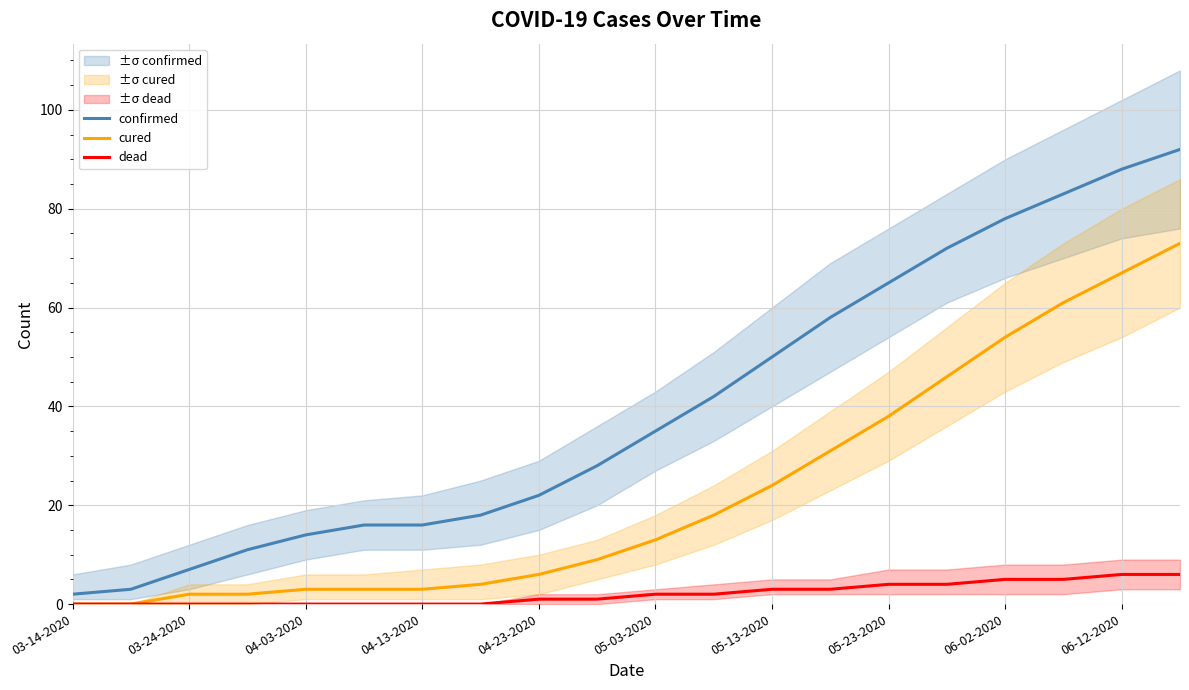

Rank the series by their average value, from highest to lowest.

confirmed, cured, dead